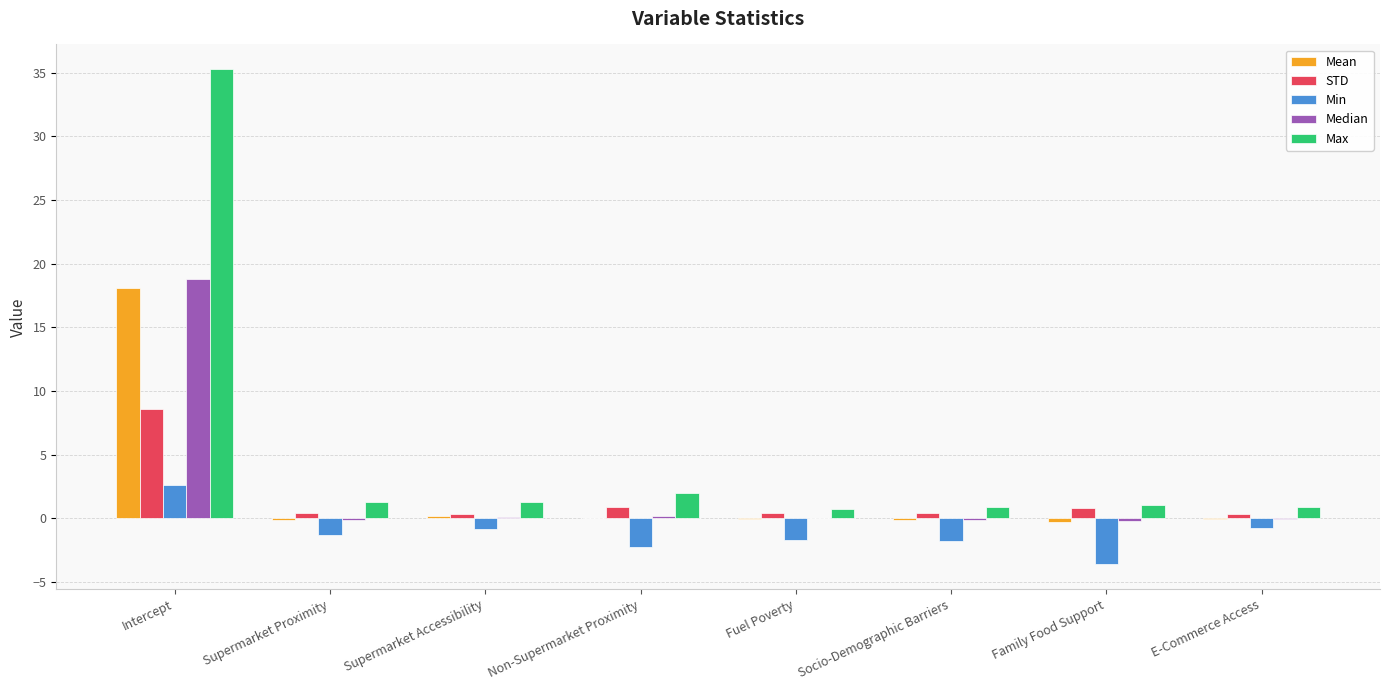

The STD series shows 8.6 at Intercept. True or false?

True